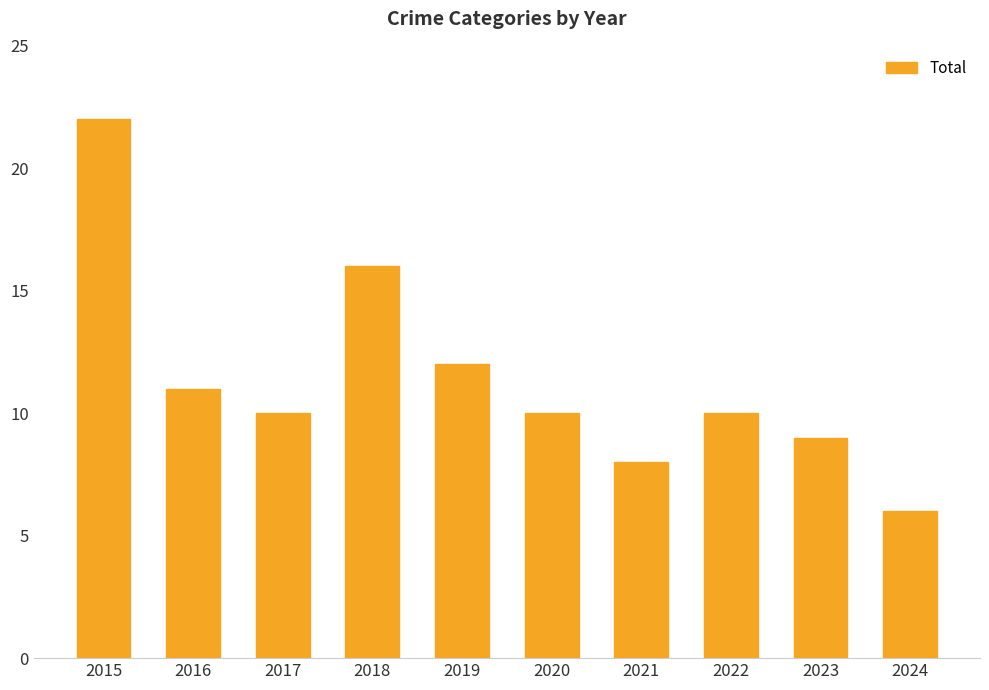

What value does the data have at 2020?

10